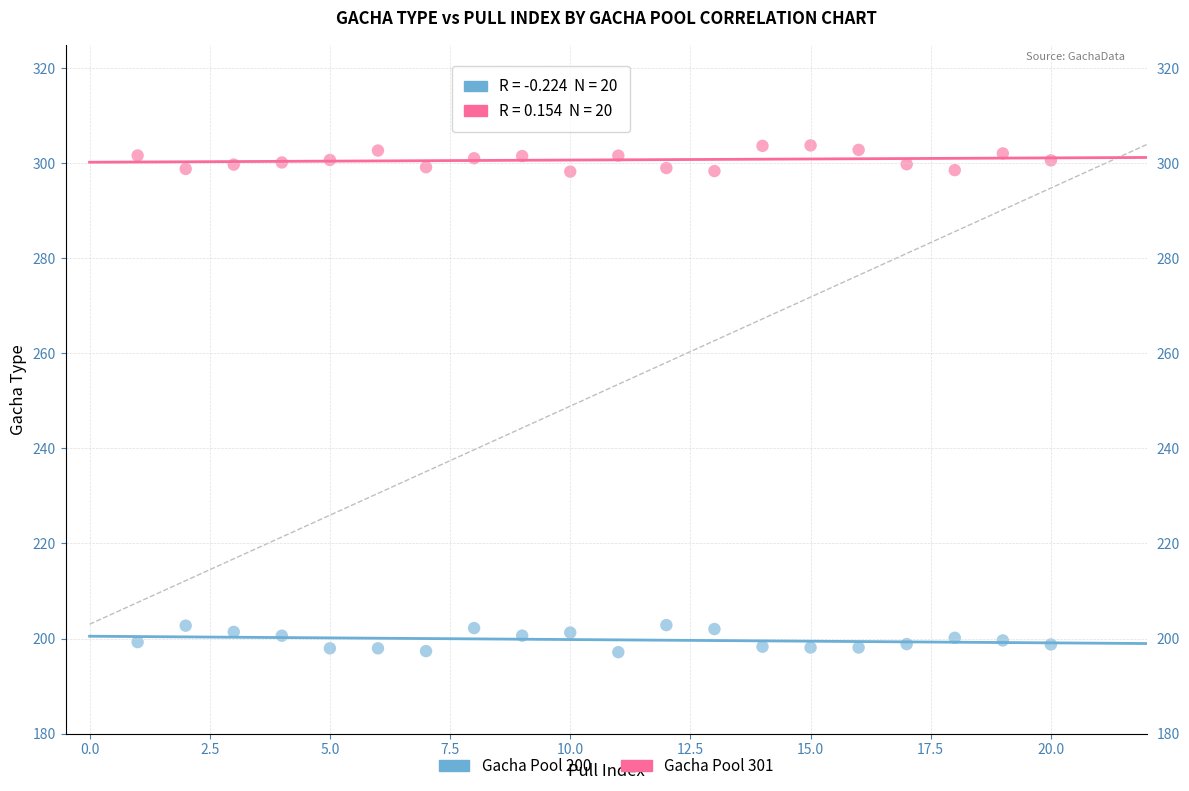

Across all data points, what is the range of X values (max minus min)?

19.0